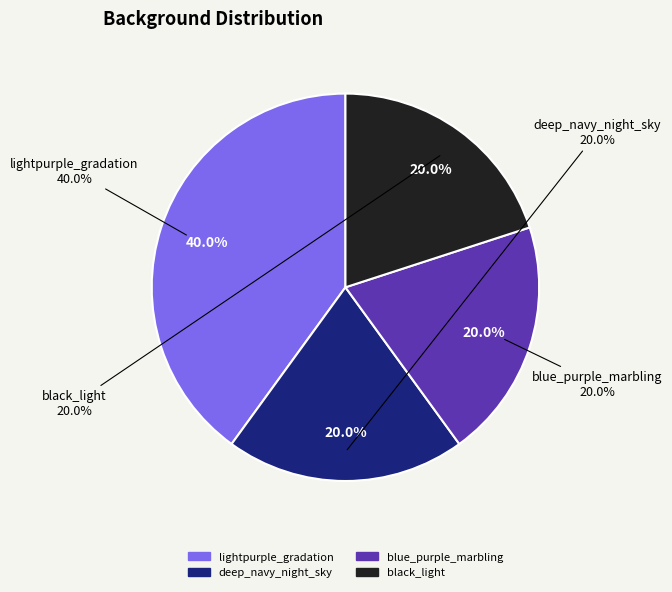

Approximately how many times larger is the value at deep_navy_night_sky compared to blue_purple_marbling?

1.0